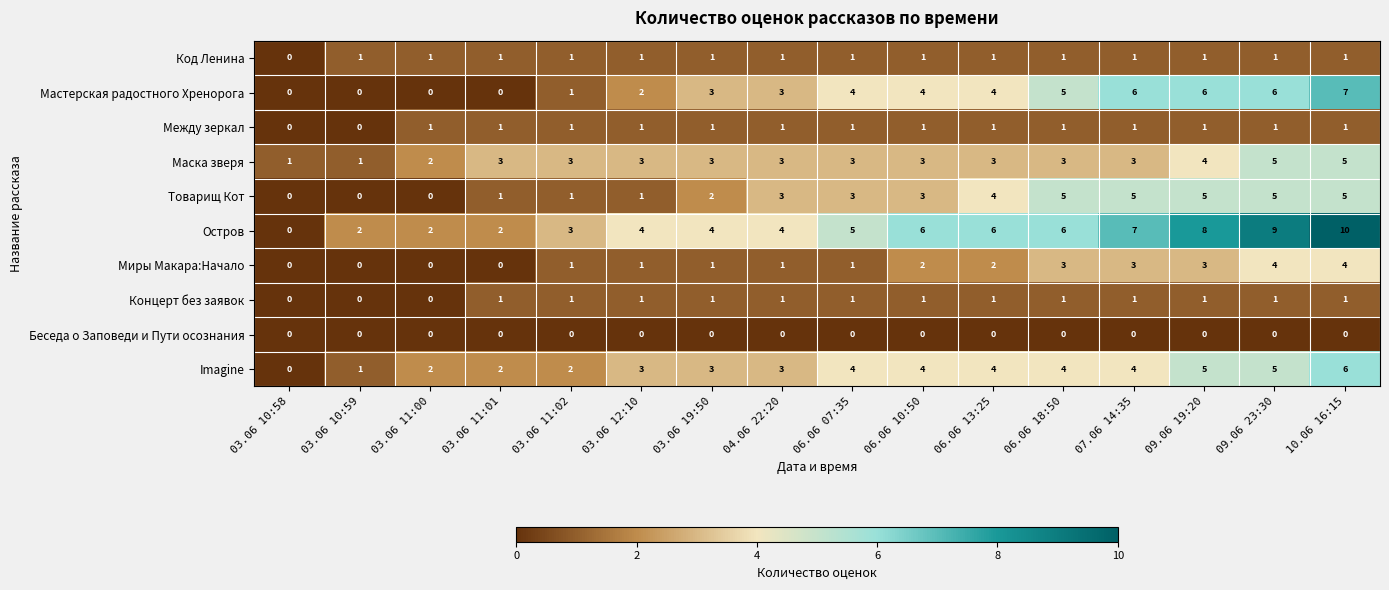

What is the spread (max minus min) of values at 09.06 19:20?

8